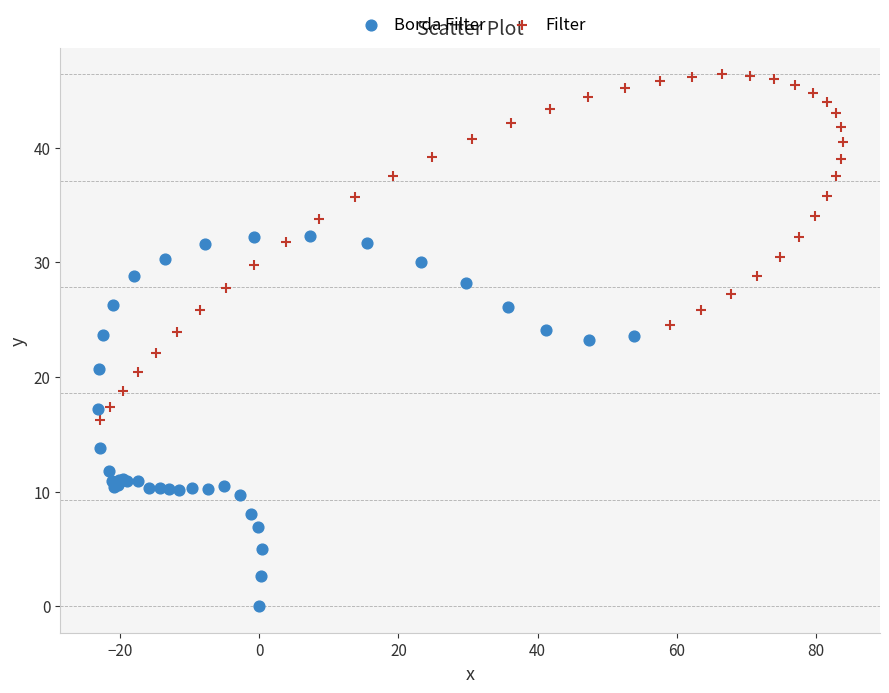

Which series has the widest spread of Y values?

Borda Filter